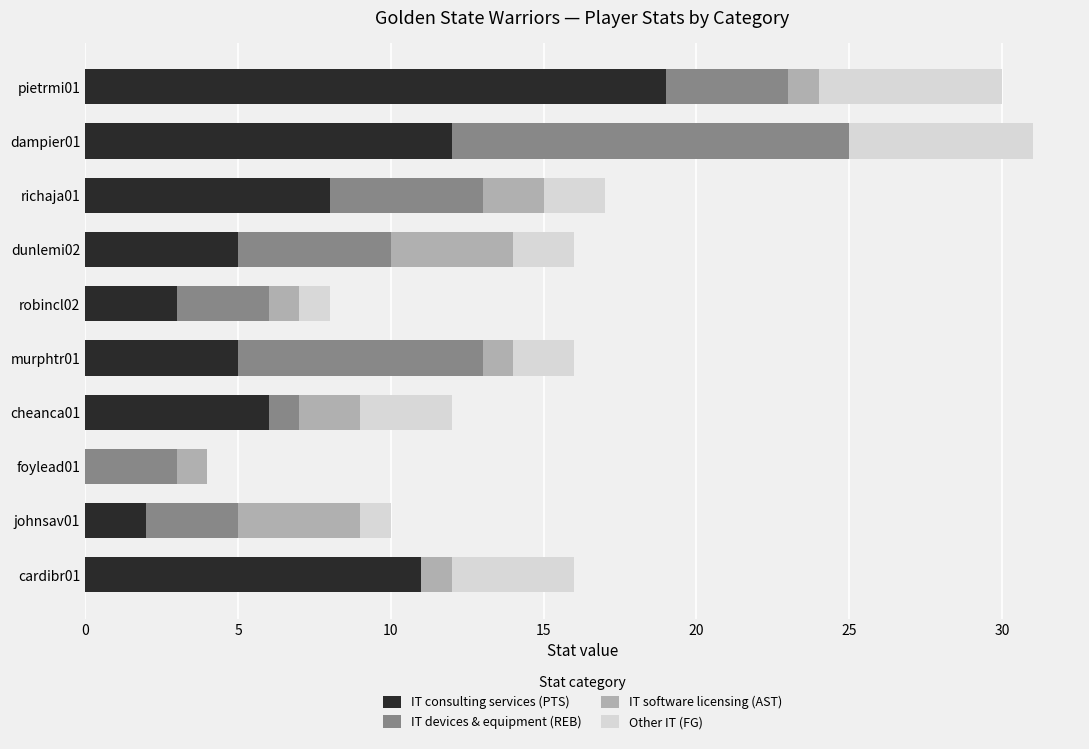

True or false: IT consulting services (PTS) has a value of 7 at dampier01.

False